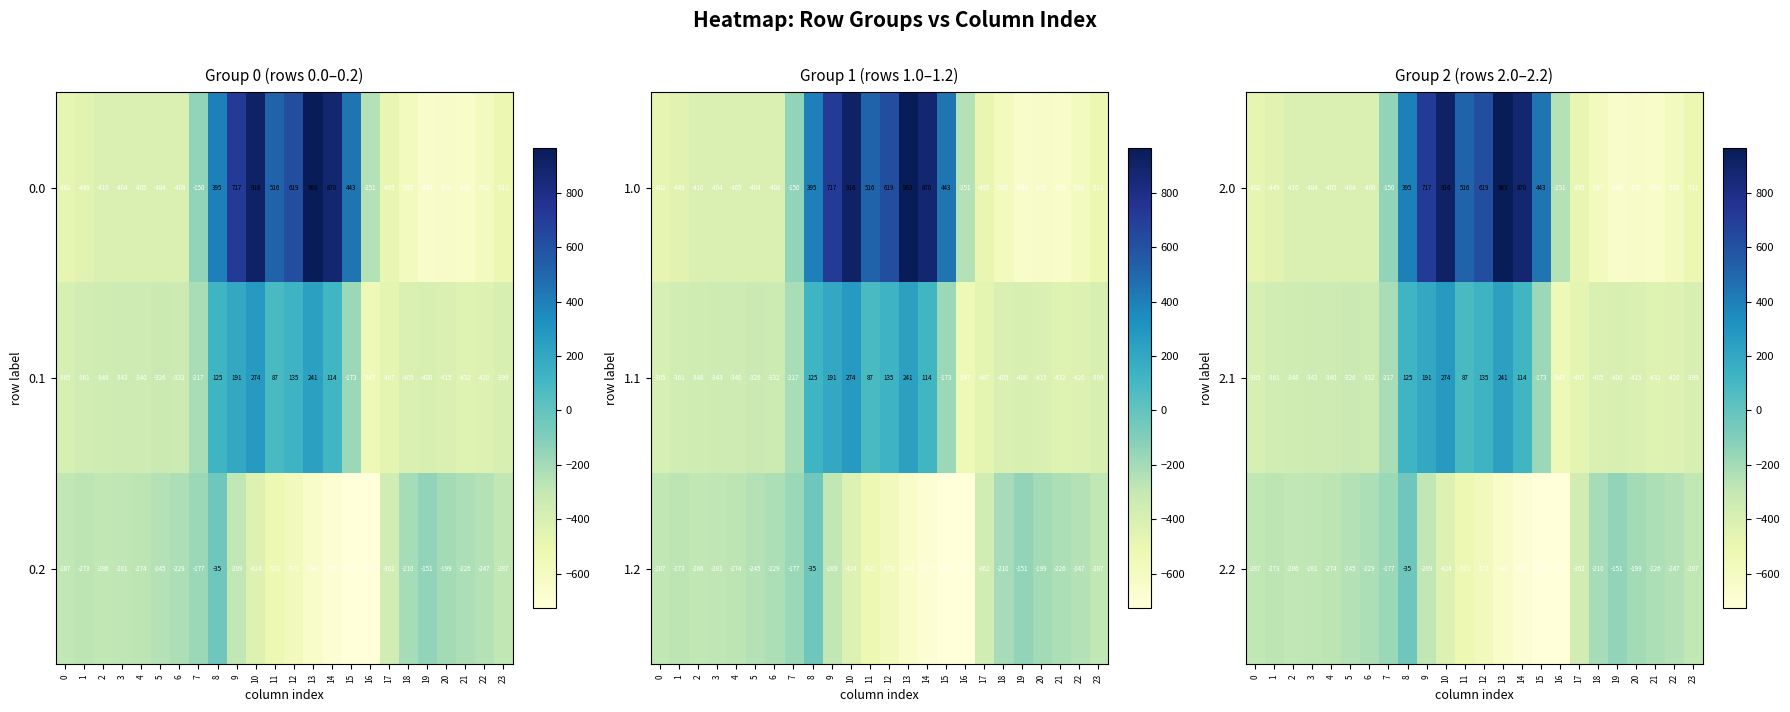

Reading left to right, extract all data points from this chart.

2.0: 0=-482.0	1=-449.0	2=-410.0	3=-404.0	4=-405.0	5=-404.0	6=-408.0	7=-150.0	8=395.0	9=717.0	10=916.0	11=516.0	12=619.0	13=963.0	14=870.0	15=443.0	16=-251.0	17=-495.0	18=-587.0	19=-649.0	20=-630.0	21=-638.0	22=-592.0	23=-511.0
2.1: 0=-385.0	1=-361.0	2=-348.0	3=-343.0	4=-340.0	5=-326.0	6=-332.0	7=-217.0	8=125.0	9=191.0	10=274.0	11=87.0	12=135.0	13=241.0	14=114.0	15=-173.0	16=-547.0	17=-467.0	18=-405.0	19=-400.0	20=-415.0	21=-432.0	22=-420.0	23=-399.0
2.2: 0=-287.0	1=-273.0	2=-286.0	3=-281.0	4=-274.0	5=-245.0	6=-229.0	7=-177.0	8=-35.0	9=-289.0	10=-424.0	11=-521.0	12=-571.0	13=-640.0	14=-687.0	15=-726.0	16=-727.0	17=-362.0	18=-210.0	19=-151.0	20=-199.0	21=-226.0	22=-247.0	23=-287.0